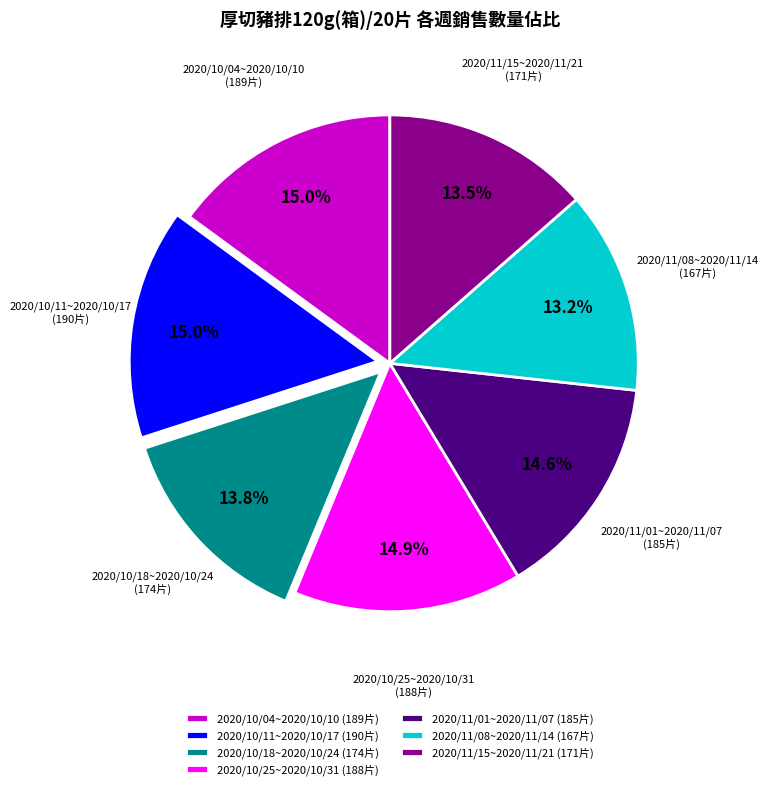

Does any single category account for the majority?

No